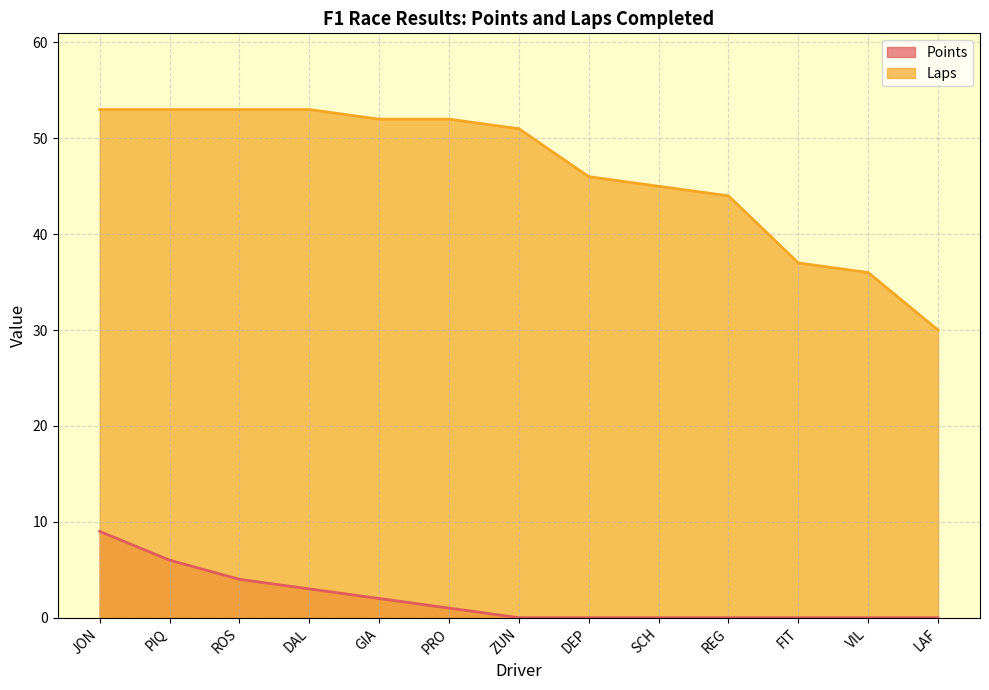

Which category has the highest value in the Laps series?

JON